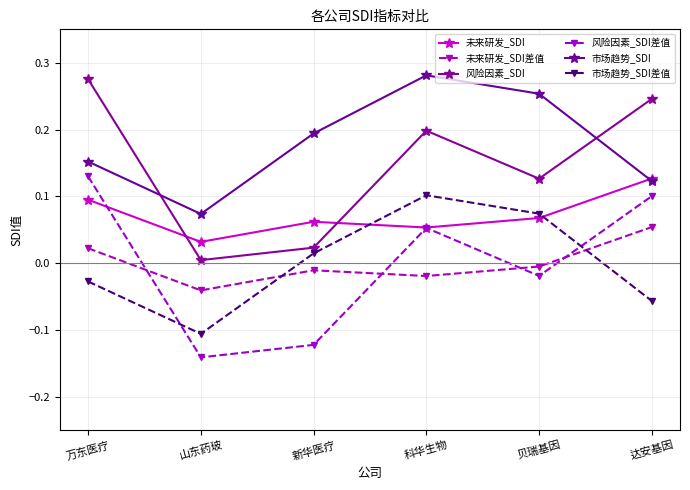

How many interior local peaks does the 风险因素_SDI差值 series have?

1